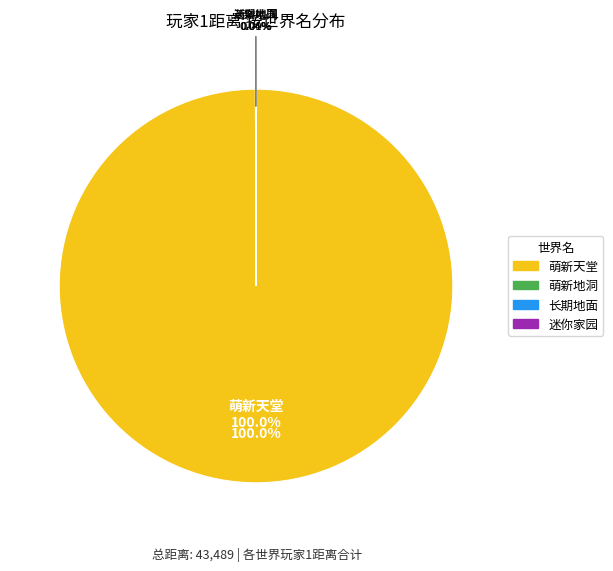

To the nearest percent, what portion does 萌新天堂 represent?

100%